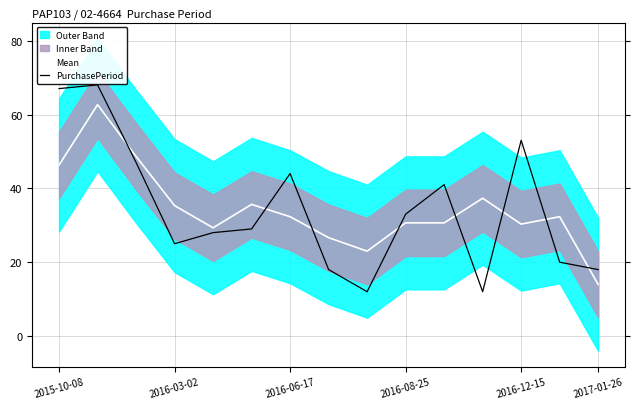

Where does the Mean series first go above 32?

2015-10-08